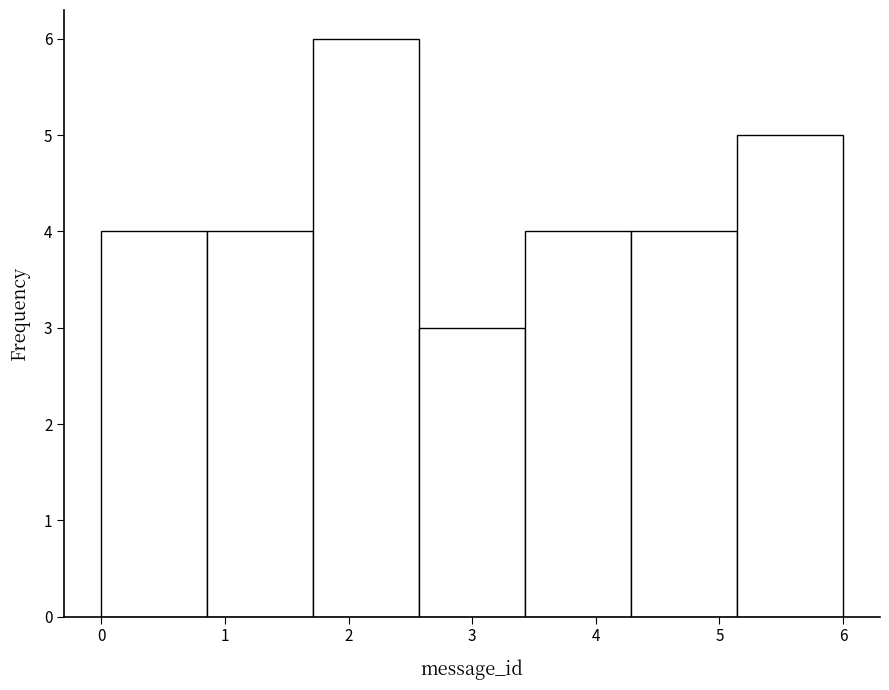

Reading left to right, transcribe this chart: for each bar, give the range it covers on the x-axis and its height. Neither the bar edges nor the heights are printed on the chart, so give them approximately, as read against the axes.

0.0 to 0.9: 4
0.9 to 1.7: 4
1.7 to 2.6: 6
2.6 to 3.4: 3
3.4 to 4.3: 4
4.3 to 5.1: 4
5.1 to 6.0: 5